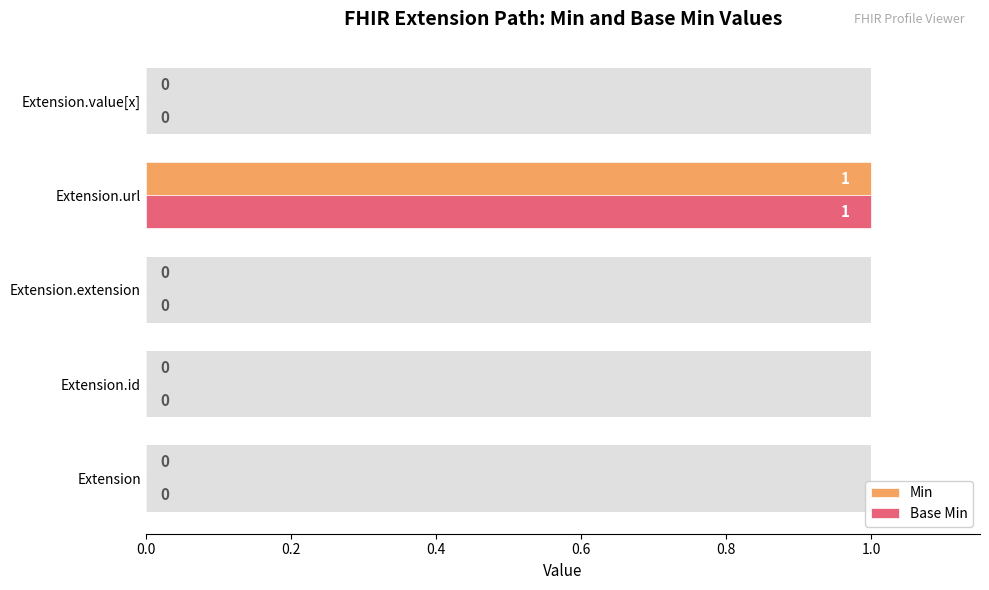

What is the difference between the maximum and second lowest values in the Min series?

1